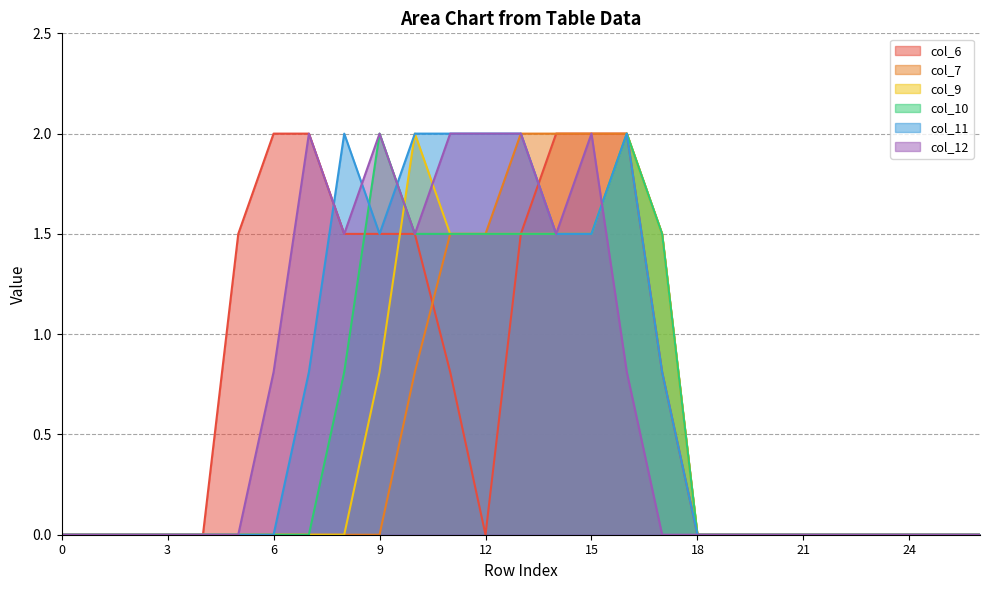

Reading right to left, what are all the values shown in this chart?

col_6: 0.0	0.0	0.0	0.0	0.0	0.0	0.0	0.0	0.0	0.8	2.0	2.0	2.0	1.5	0.0	0.8	1.5	1.5	1.5	2.0	2.0	1.5	0.0	0.0	0.0	0.0	0.0
col_7: 0.0	0.0	0.0	0.0	0.0	0.0	0.0	0.0	0.0	1.5	2.0	2.0	2.0	2.0	1.5	1.5	0.8	0.0	0.0	0.0	0.0	0.0	0.0	0.0	0.0	0.0	0.0
col_9: 0.0	0.0	0.0	0.0	0.0	0.0	0.0	0.0	0.0	1.5	2.0	1.5	1.5	1.5	1.5	1.5	2.0	0.8	0.0	0.0	0.0	0.0	0.0	0.0	0.0	0.0	0.0
col_10: 0.0	0.0	0.0	0.0	0.0	0.0	0.0	0.0	0.0	1.5	2.0	1.5	1.5	1.5	1.5	1.5	1.5	2.0	0.8	0.0	0.0	0.0	0.0	0.0	0.0	0.0	0.0
col_11: 0.0	0.0	0.0	0.0	0.0	0.0	0.0	0.0	0.0	0.8	2.0	1.5	1.5	2.0	2.0	2.0	2.0	1.5	2.0	0.8	0.0	0.0	0.0	0.0	0.0	0.0	0.0
col_12: 0.0	0.0	0.0	0.0	0.0	0.0	0.0	0.0	0.0	0.0	0.8	2.0	1.5	2.0	2.0	2.0	1.5	2.0	1.5	2.0	0.8	0.0	0.0	0.0	0.0	0.0	0.0